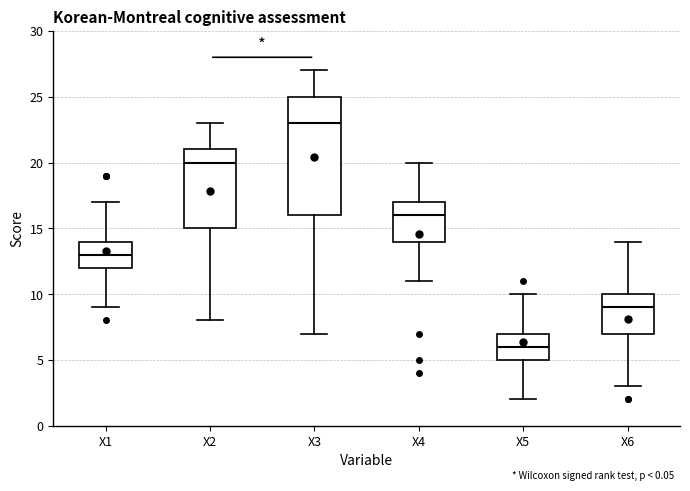

Which box is the tallest, from its lower edge to its upper edge?

X3